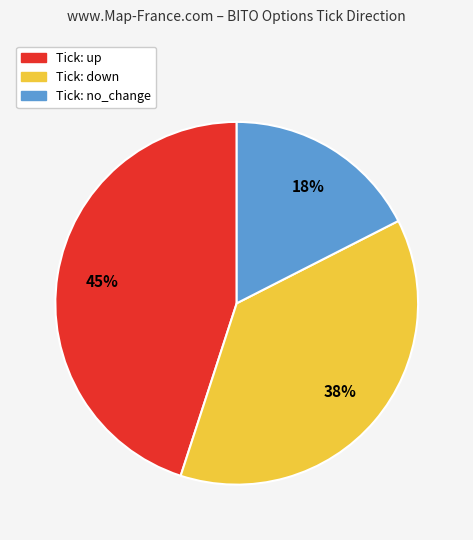

To the nearest percent, what is the average slice percentage?

33%